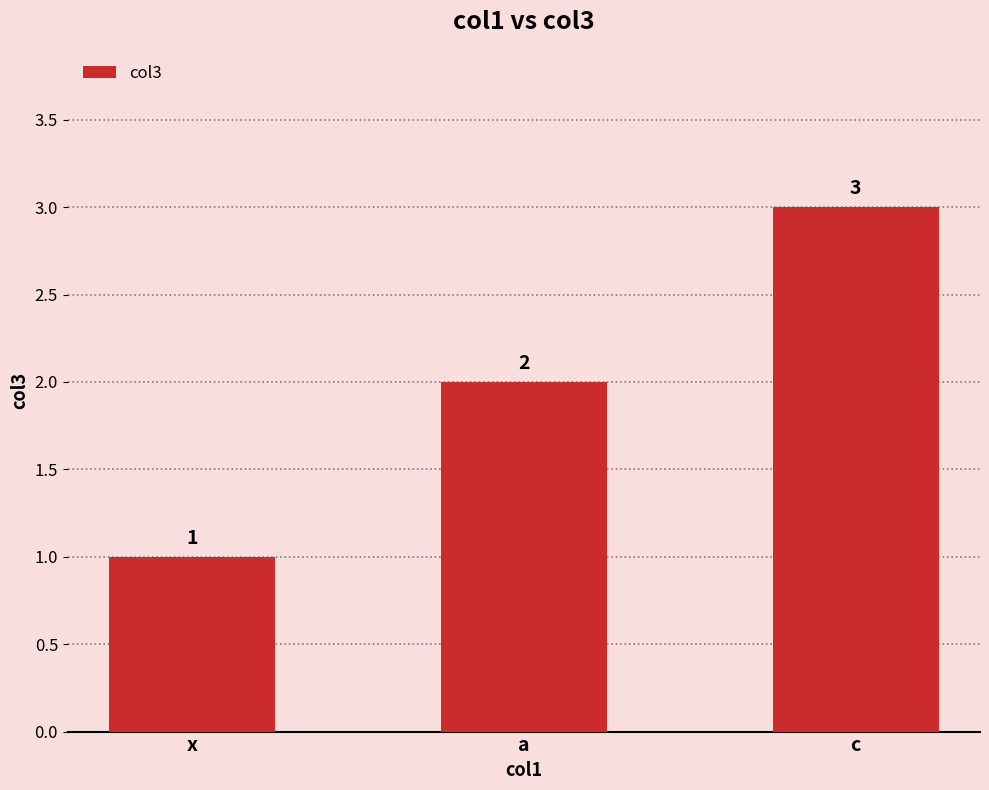

What is the label of the 2nd bar from the left?

a